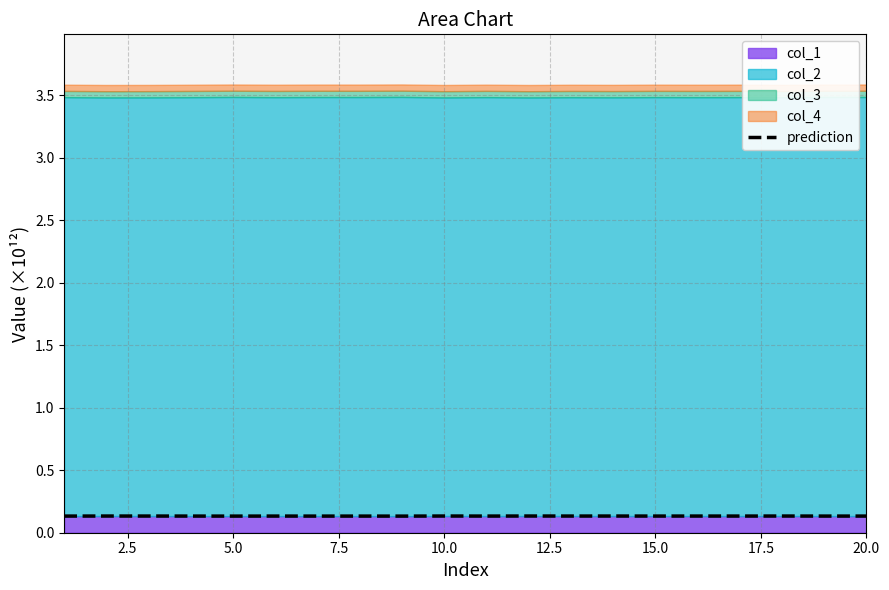

True or false: prediction has a value of 0.1 at 5.0.

True